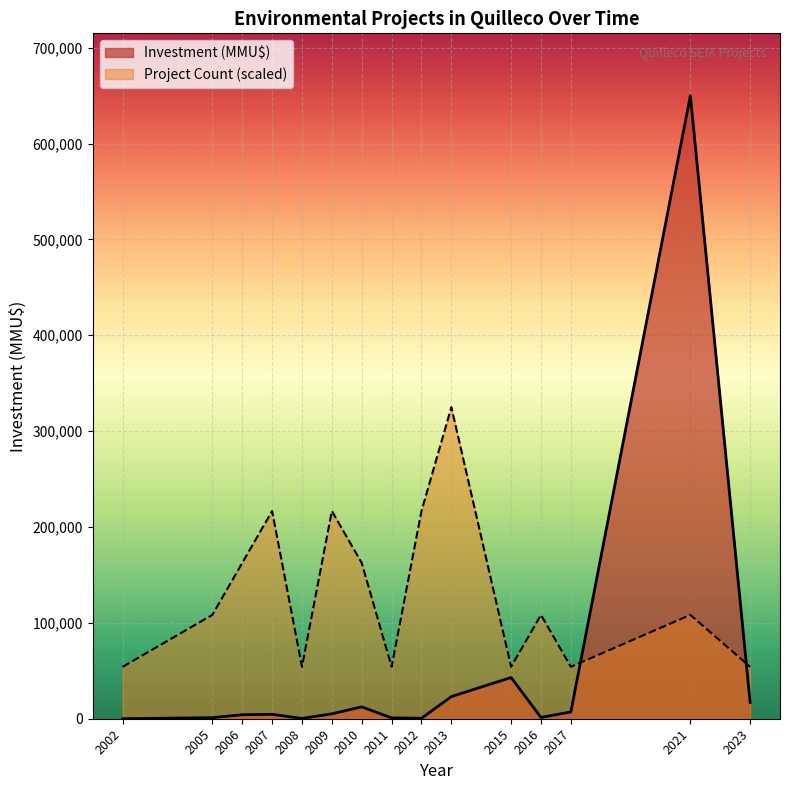

Count the number of data series in this chart.

2